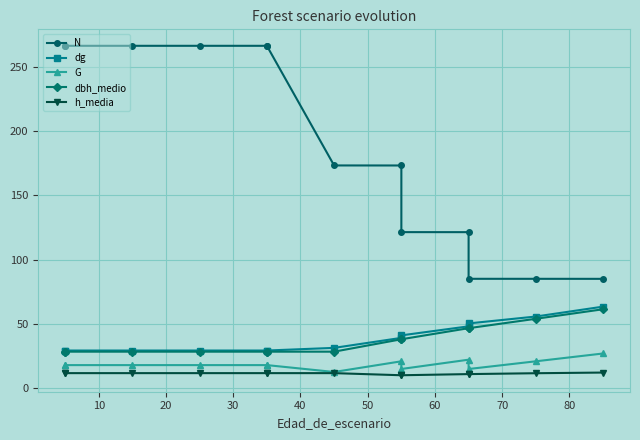

The value of N at 20 is 266.8. True or false?

True